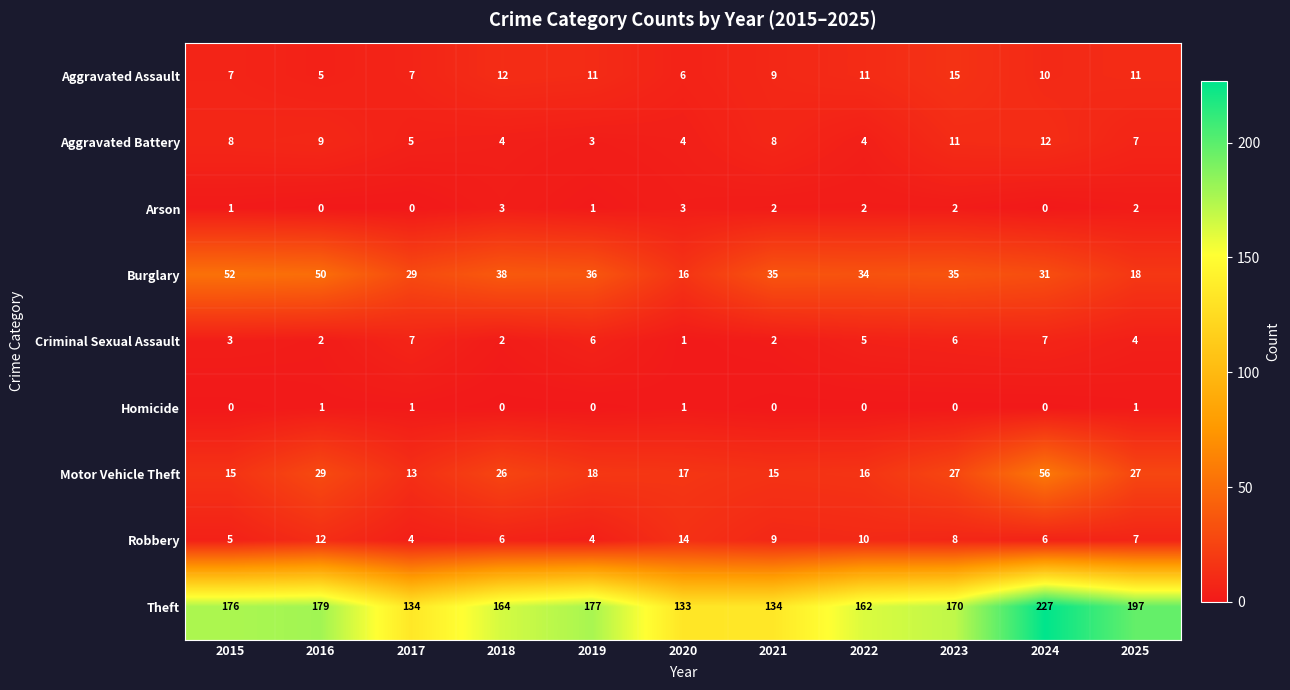

Which series changed the most between 2019 and 2022?

Theft